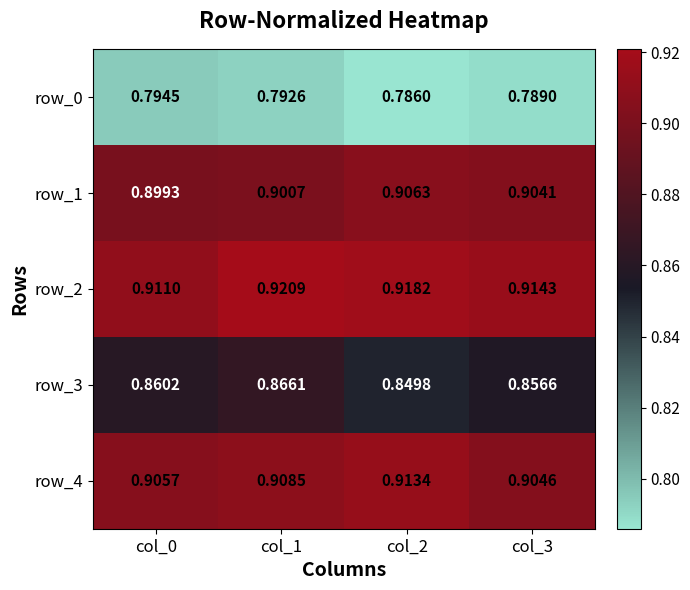

What is the approximate value of row_3 at col_1?

0.9